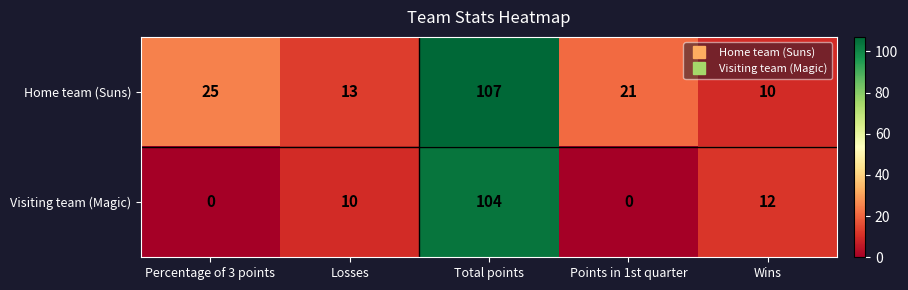

Rank the series at Losses from highest to lowest value.

Home team (Suns), Visiting team (Magic)